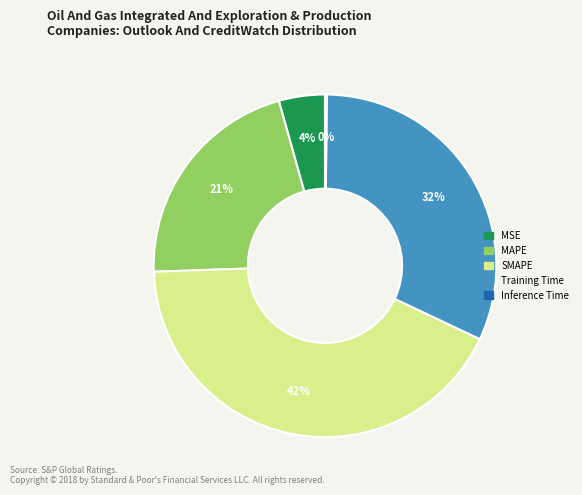

True or false: SMAPE accounts for 33% of the total.

False